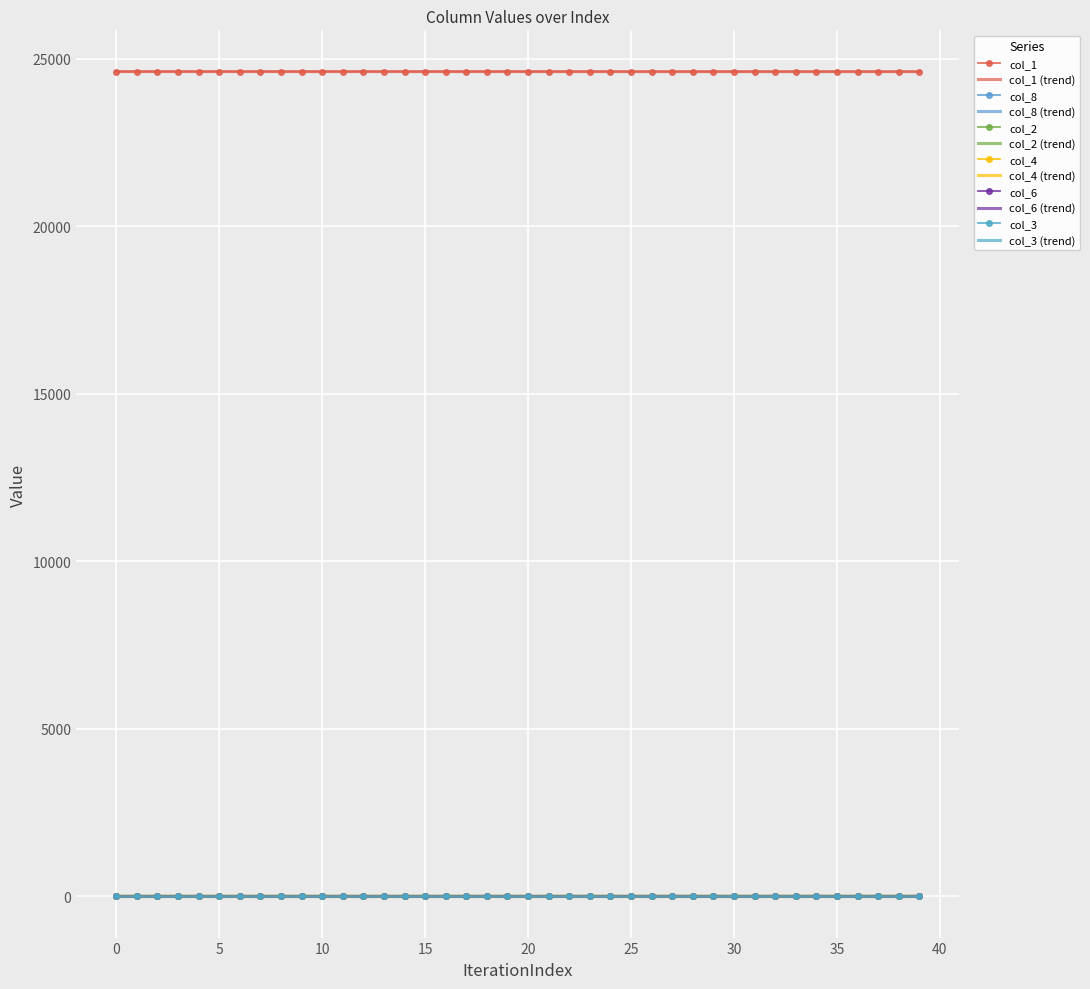

Which series has the largest total across all categories?

col_1